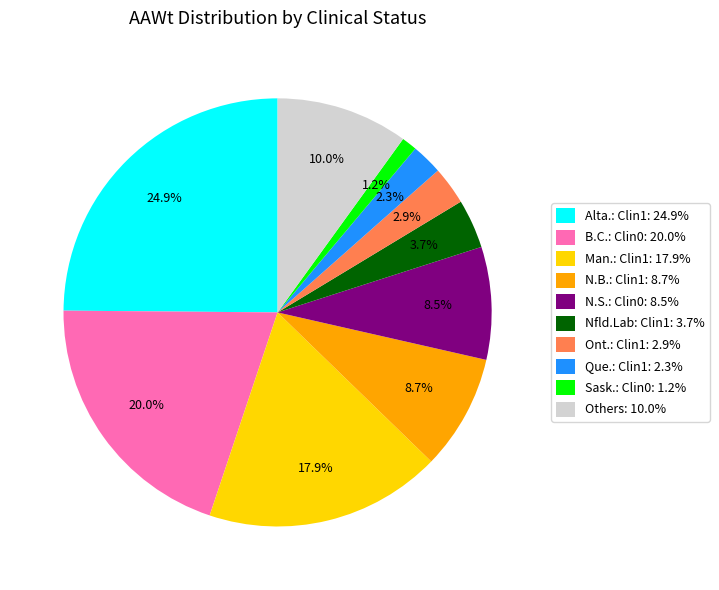

To the nearest percent, what is the average slice percentage?

10%